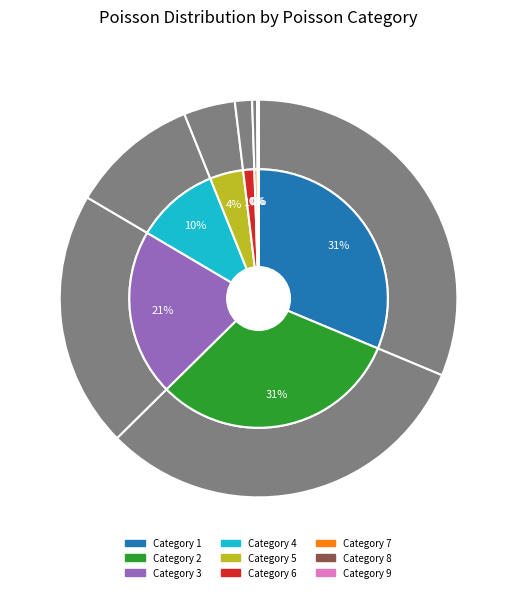

Which category has the smallest portion of the pie?

9